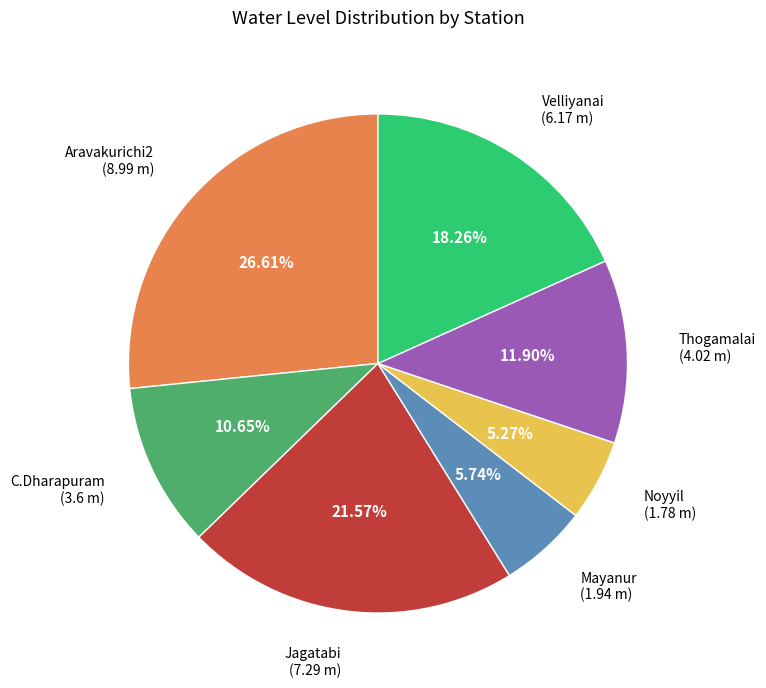

How many slices are in this pie chart?

7